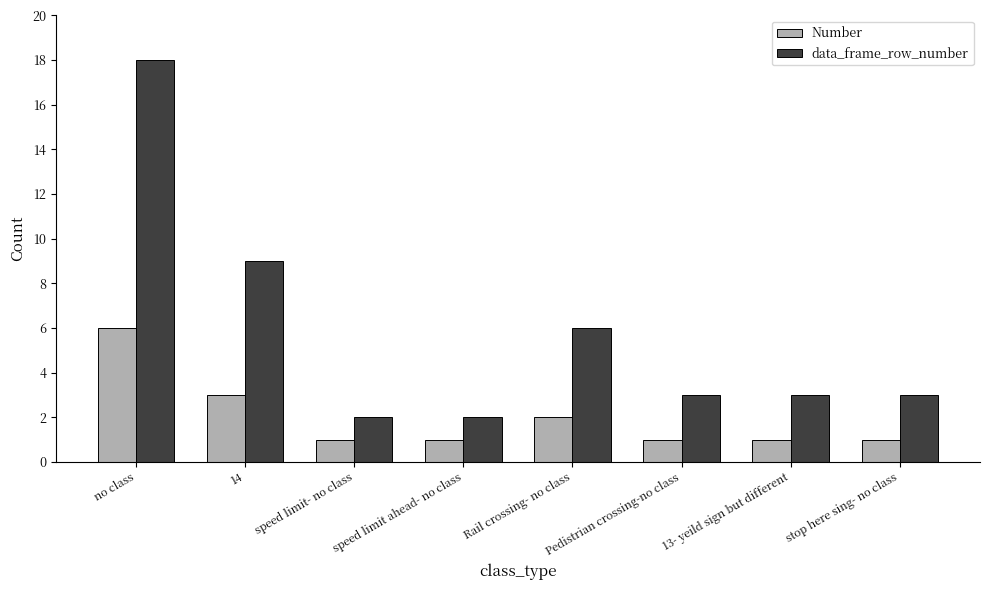

Where does the data_frame_row_number series first go above 3?

no class